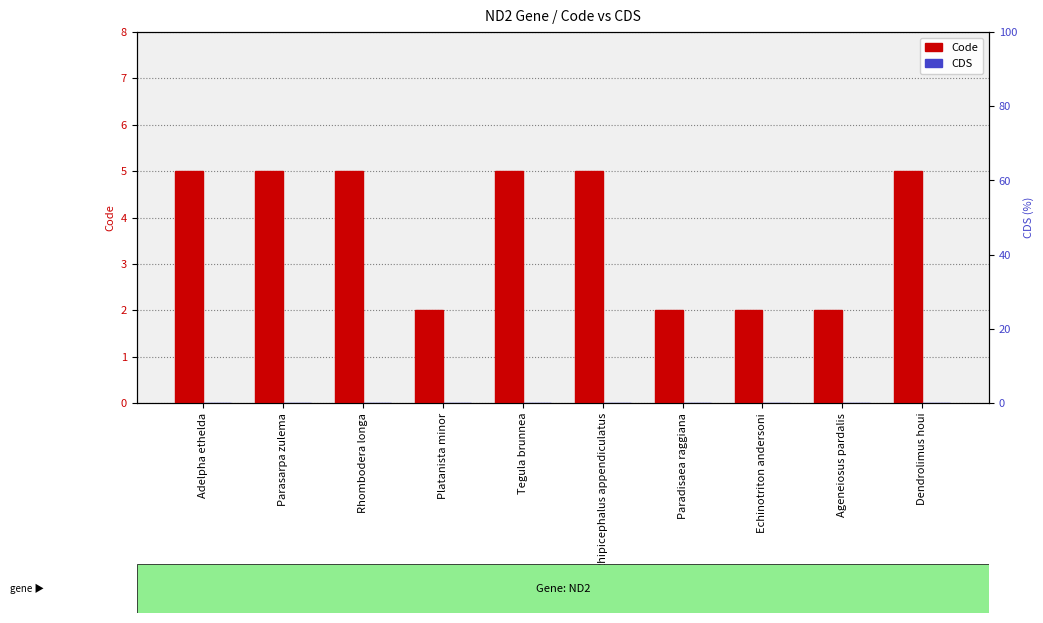

True or false: Code has a value of 2 at Paradisaea raggiana.

True